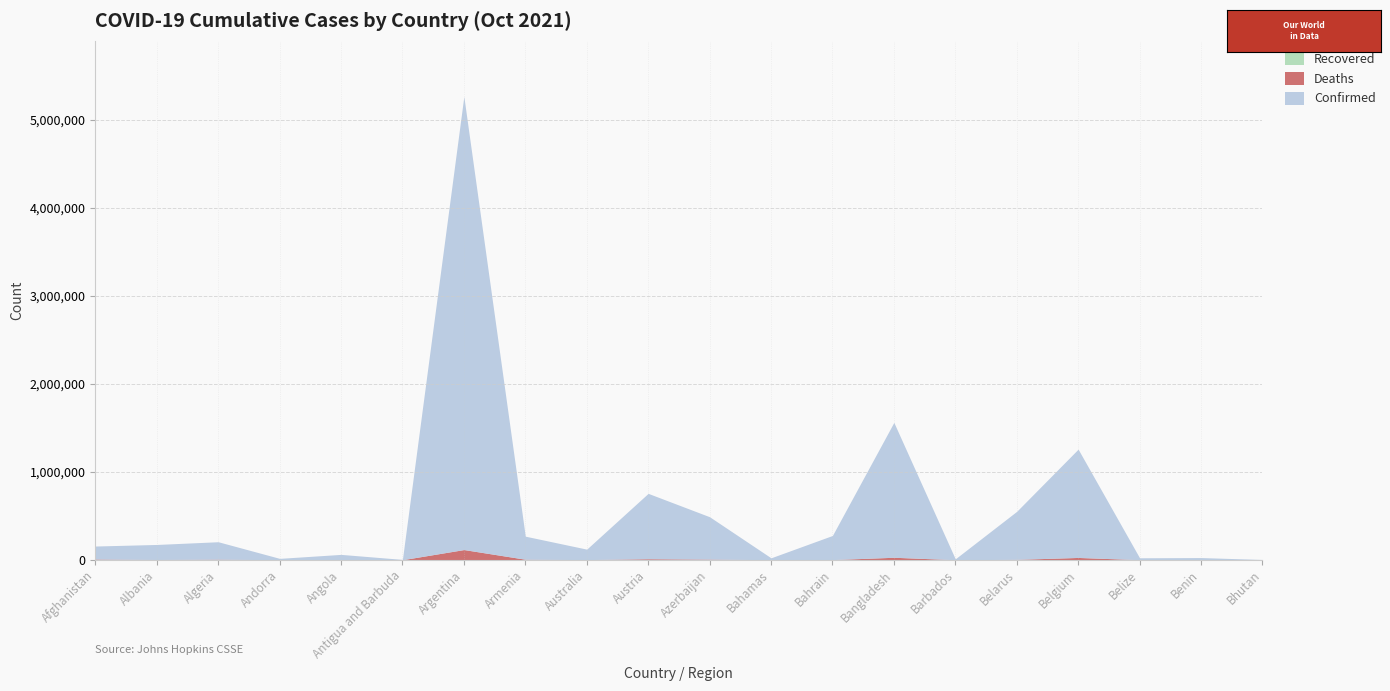

Reading right to left, extract all data points from this chart.

Confirmed: Bhutan=2613	Benin=24335	Belize=21893	Belgium=1256191	Belarus=549817	Barbados=9823	Bangladesh=1560155	Bahrain=275394	Bahamas=21458	Azerbaijan=488213	Austria=753832	Australia=120042	Armenia=267363	Argentina=5263219	Antigua and Barbuda=3581	Angola=60448	Andorra=15284	Algeria=204171	Albania=173190	Afghanistan=155380
Deaths: Bhutan=3	Benin=159	Belize=426	Belgium=25649	Belarus=4228	Barbados=85	Bangladesh=27635	Bahrain=1390	Bahamas=582	Azerbaijan=6611	Austria=11061	Australia=1389	Armenia=5440	Argentina=115379	Antigua and Barbuda=87	Angola=1598	Andorra=130	Algeria=5838	Albania=2734	Afghanistan=7220
Recovered: Bhutan=0	Benin=0	Belize=0	Belgium=0	Belarus=0	Barbados=0	Bangladesh=0	Bahrain=0	Bahamas=0	Azerbaijan=0	Austria=0	Australia=0	Armenia=0	Argentina=0	Antigua and Barbuda=0	Angola=0	Andorra=0	Algeria=0	Albania=0	Afghanistan=0